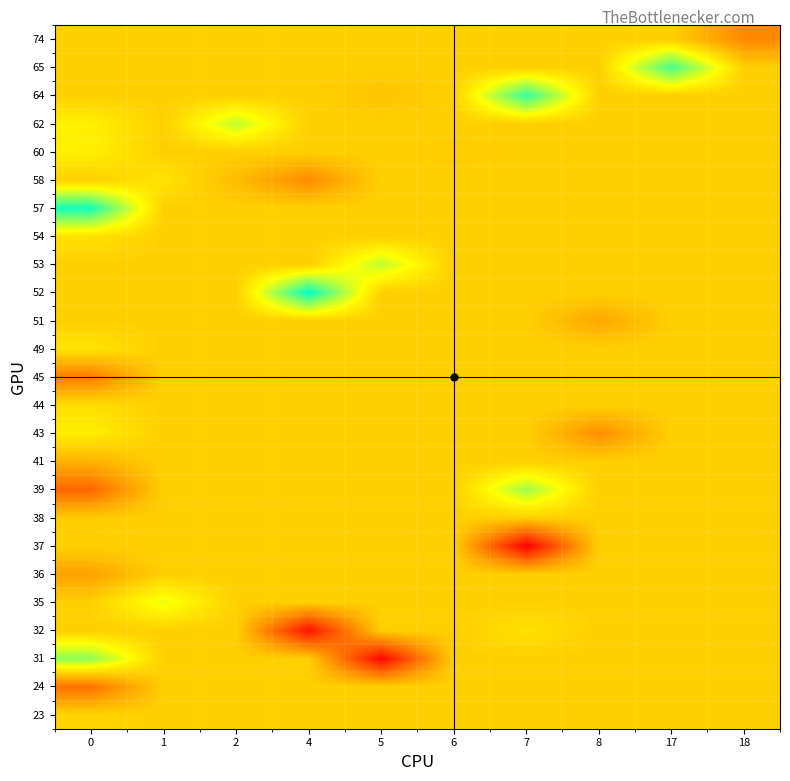

Reading left to right, extract all data points from this chart.

23: 0=3615.0	1=3613.2	2=3613.2	4=3613.2	5=3613.2	6=3613.2	7=3613.2	8=3613.2	17=3613.2	18=3613.2
24: 0=3582.0	1=3613.2	2=3613.2	4=3613.2	5=3613.2	6=3613.2	7=3613.2	8=3613.2	17=3613.2	18=3613.2
31: 0=3647.0	1=3613.2	2=3613.2	4=3613.2	5=3547.0	6=3613.2	7=3613.2	8=3613.2	17=3613.2	18=3613.2
32: 0=3613.2	1=3613.2	2=3613.2	4=3551.0	5=3613.2	6=3613.2	7=3619.0	8=3613.2	17=3613.2	18=3613.2
35: 0=3613.2	1=3632.0	2=3613.2	4=3613.2	5=3613.2	6=3613.2	7=3613.2	8=3613.2	17=3613.2	18=3613.2
36: 0=3598.3	1=3613.2	2=3613.2	4=3613.2	5=3613.2	6=3613.2	7=3613.2	8=3613.2	17=3613.2	18=3613.2
37: 0=3613.2	1=3613.2	2=3613.2	4=3613.2	5=3613.2	6=3613.2	7=3545.0	8=3613.2	17=3613.2	18=3613.2
38: 0=3612.0	1=3613.2	2=3613.2	4=3613.2	5=3613.2	6=3613.2	7=3613.2	8=3613.2	17=3613.2	18=3613.2
39: 0=3579.0	1=3613.2	2=3613.2	4=3613.2	5=3613.2	6=3613.2	7=3644.0	8=3613.2	17=3613.2	18=3613.2
41: 0=3604.0	1=3613.2	2=3613.2	4=3613.2	5=3613.2	6=3613.2	7=3613.2	8=3613.2	17=3613.2	18=3613.2
43: 0=3623.5	1=3613.2	2=3613.2	4=3613.2	5=3613.2	6=3613.2	7=3613.2	8=3592.0	17=3613.2	18=3613.2
44: 0=3618.0	1=3613.2	2=3613.2	4=3613.2	5=3613.2	6=3613.2	7=3613.2	8=3613.2	17=3613.2	18=3613.2
45: 0=3586.0	1=3613.2	2=3613.2	4=3613.2	5=3613.2	6=3613.2	7=3613.2	8=3613.2	17=3613.2	18=3613.2
49: 0=3620.0	1=3613.2	2=3613.2	4=3613.2	5=3613.2	6=3613.2	7=3613.2	8=3613.2	17=3613.2	18=3613.2
51: 0=3613.2	1=3613.2	2=3613.2	4=3613.2	5=3613.2	6=3613.2	7=3613.2	8=3600.0	17=3613.2	18=3613.2
52: 0=3613.2	1=3613.2	2=3613.2	4=3670.5	5=3613.2	6=3613.2	7=3613.2	8=3613.2	17=3613.2	18=3613.2
53: 0=3613.2	1=3613.2	2=3613.2	4=3613.2	5=3639.0	6=3613.2	7=3613.2	8=3613.2	17=3613.2	18=3613.2
54: 0=3619.0	1=3613.2	2=3613.2	4=3613.2	5=3613.2	6=3613.2	7=3613.2	8=3613.2	17=3613.2	18=3613.2
57: 0=3667.0	1=3613.2	2=3613.2	4=3613.2	5=3613.2	6=3613.2	7=3613.2	8=3613.2	17=3613.2	18=3613.2
58: 0=3613.2	1=3620.0	2=3607.0	4=3591.0	5=3613.2	6=3613.2	7=3613.2	8=3613.2	17=3613.2	18=3613.2
60: 0=3624.0	1=3613.2	2=3613.2	4=3613.2	5=3613.2	6=3612.0	7=3613.2	8=3613.2	17=3613.2	18=3613.2
62: 0=3624.0	1=3613.2	2=3639.0	4=3613.2	5=3613.2	6=3613.2	7=3613.2	8=3613.2	17=3613.2	18=3613.2
64: 0=3613.2	1=3613.2	2=3613.2	4=3613.2	5=3609.0	6=3613.2	7=3662.0	8=3613.2	17=3613.2	18=3613.2
65: 0=3613.2	1=3613.2	2=3613.2	4=3613.2	5=3613.2	6=3613.2	7=3613.2	8=3613.2	17=3659.0	18=3613.2
74: 0=3613.2	1=3613.2	2=3613.2	4=3613.2	5=3613.2	6=3613.2	7=3613.2	8=3613.2	17=3613.2	18=3590.0